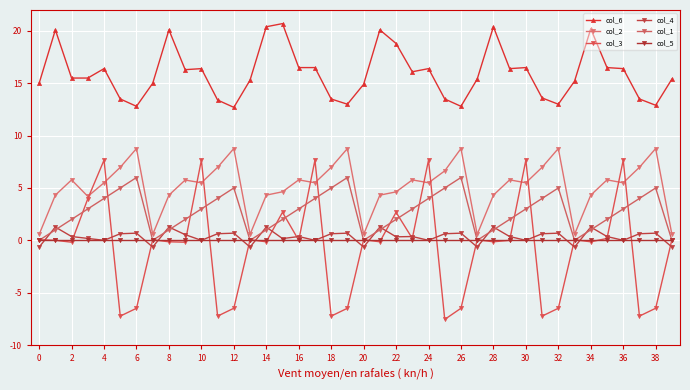

Where is the first local maximum for col_1?

6